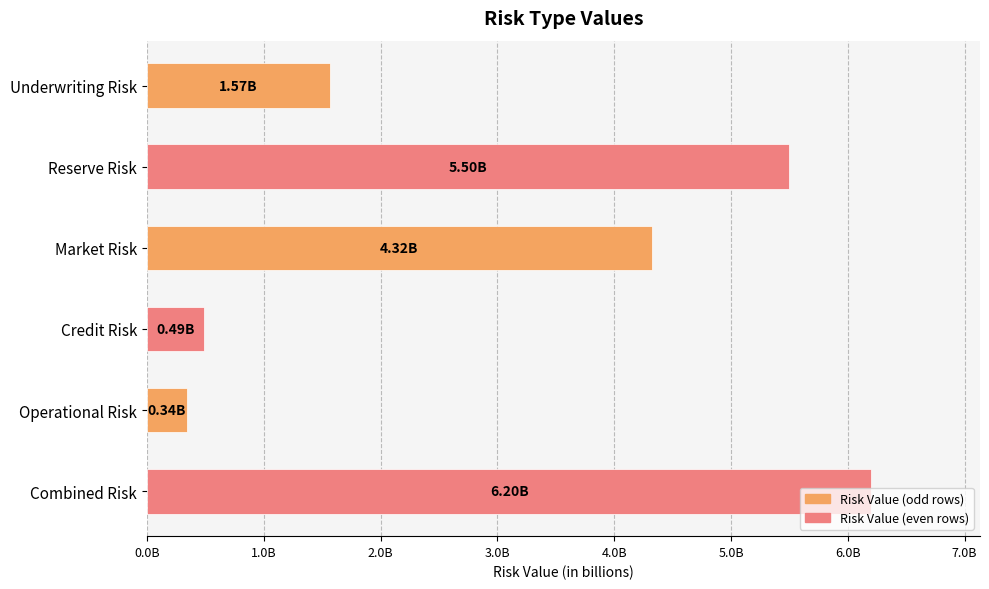

What is the maximum value shown in the chart?

6201240536.6